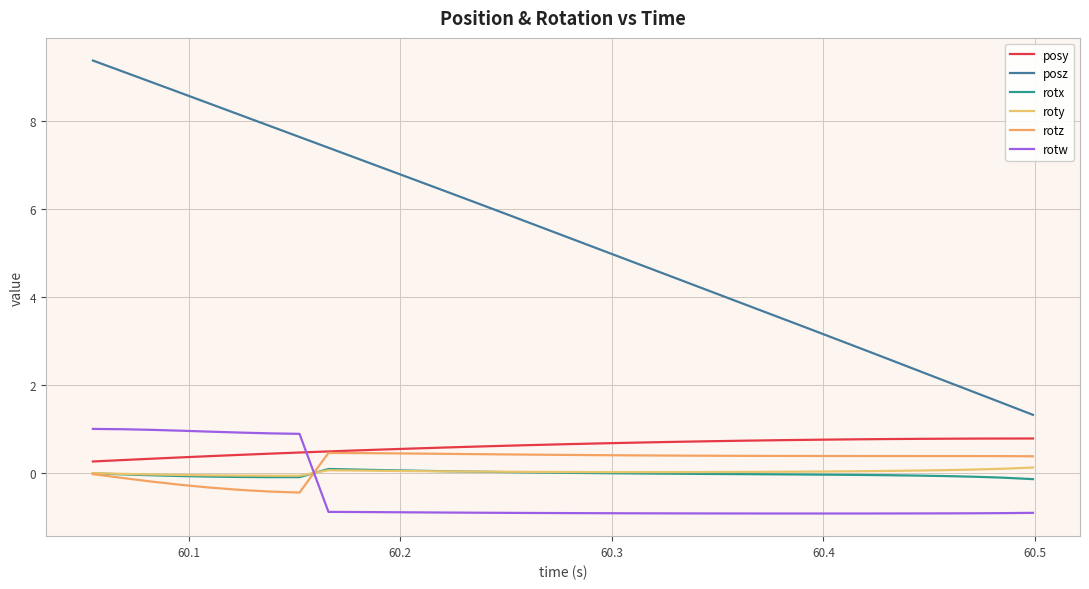

How many lines are shown in the chart?

6